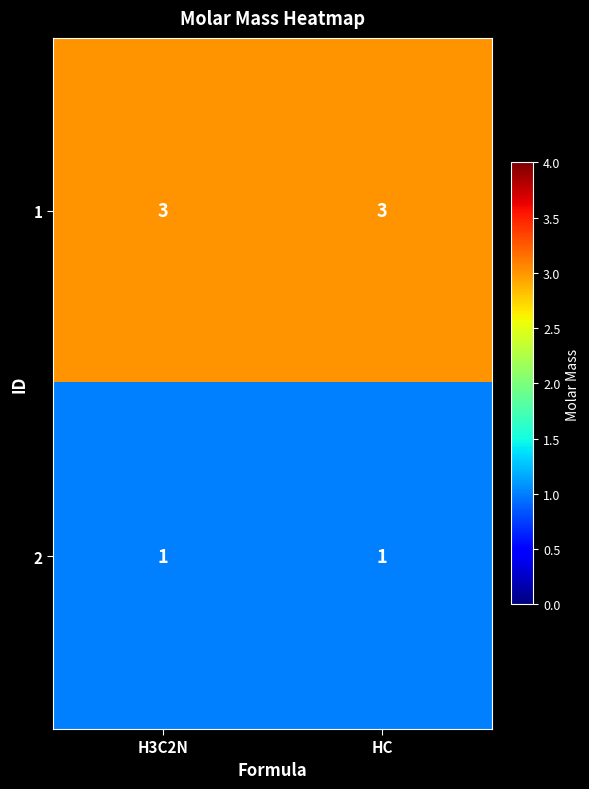

What is the sum of all 1 values?

6